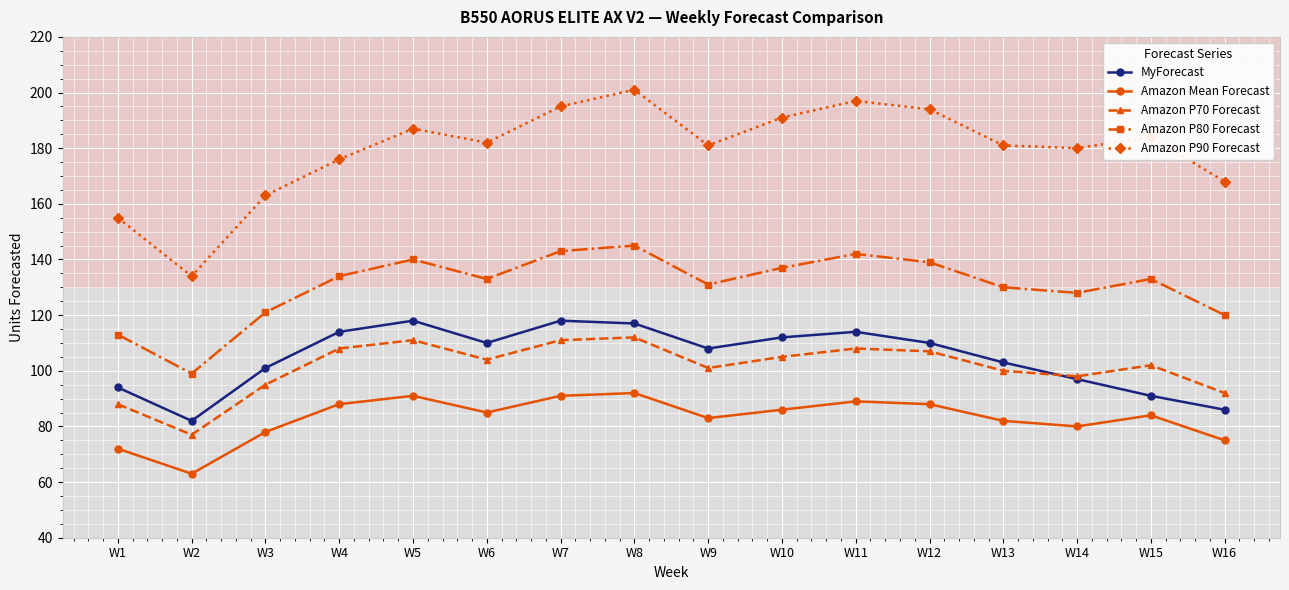

Reading right to left, transcribe all the data shown in this chart.

MyForecast: W16=86	W15=91	W14=97	W13=103	W12=110	W11=114	W10=112	W9=108	W8=117	W7=118	W6=110	W5=118	W4=114	W3=101	W2=82	W1=94
Amazon Mean Forecast: W16=75	W15=84	W14=80	W13=82	W12=88	W11=89	W10=86	W9=83	W8=92	W7=91	W6=85	W5=91	W4=88	W3=78	W2=63	W1=72
Amazon P70 Forecast: W16=92	W15=102	W14=98	W13=100	W12=107	W11=108	W10=105	W9=101	W8=112	W7=111	W6=104	W5=111	W4=108	W3=95	W2=77	W1=88
Amazon P80 Forecast: W16=120	W15=133	W14=128	W13=130	W12=139	W11=142	W10=137	W9=131	W8=145	W7=143	W6=133	W5=140	W4=134	W3=121	W2=99	W1=113
Amazon P90 Forecast: W16=168	W15=184	W14=180	W13=181	W12=194	W11=197	W10=191	W9=181	W8=201	W7=195	W6=182	W5=187	W4=176	W3=163	W2=134	W1=155